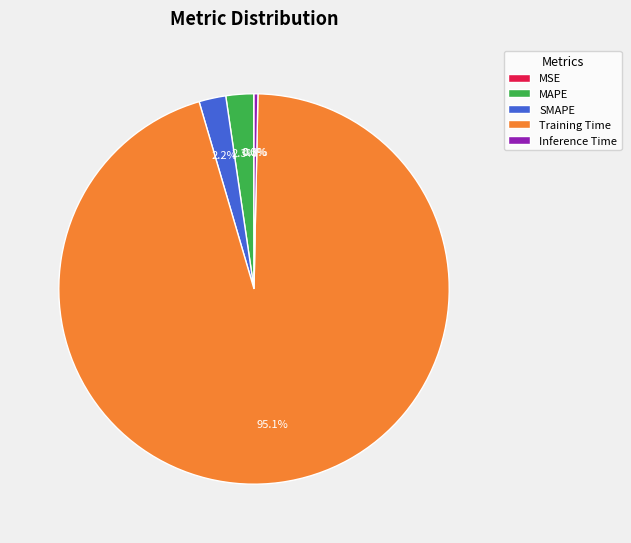

Which category has the biggest portion of the pie?

Training Time